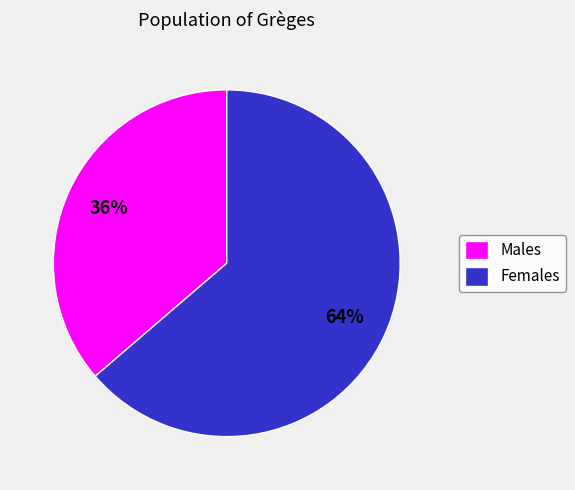

Is it true that Males is 36% of the pie?

True